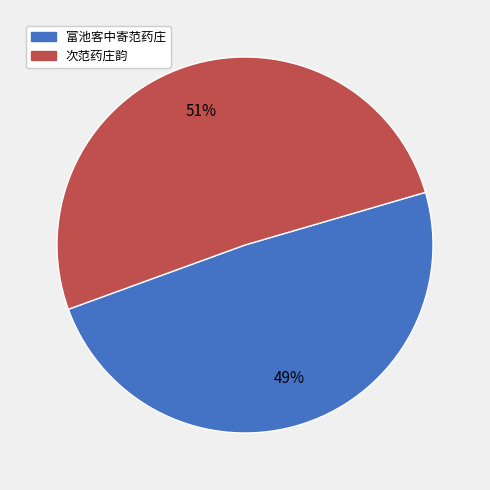

To the nearest percent, what is the difference between the largest and smallest slice percentages?

2%